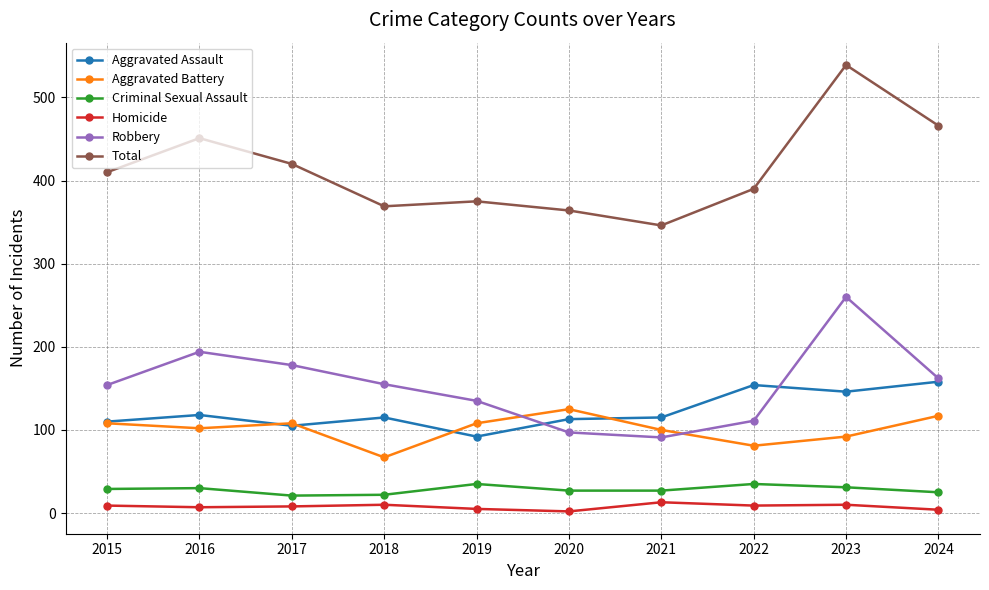

What is the minimum value shown in the chart?

2